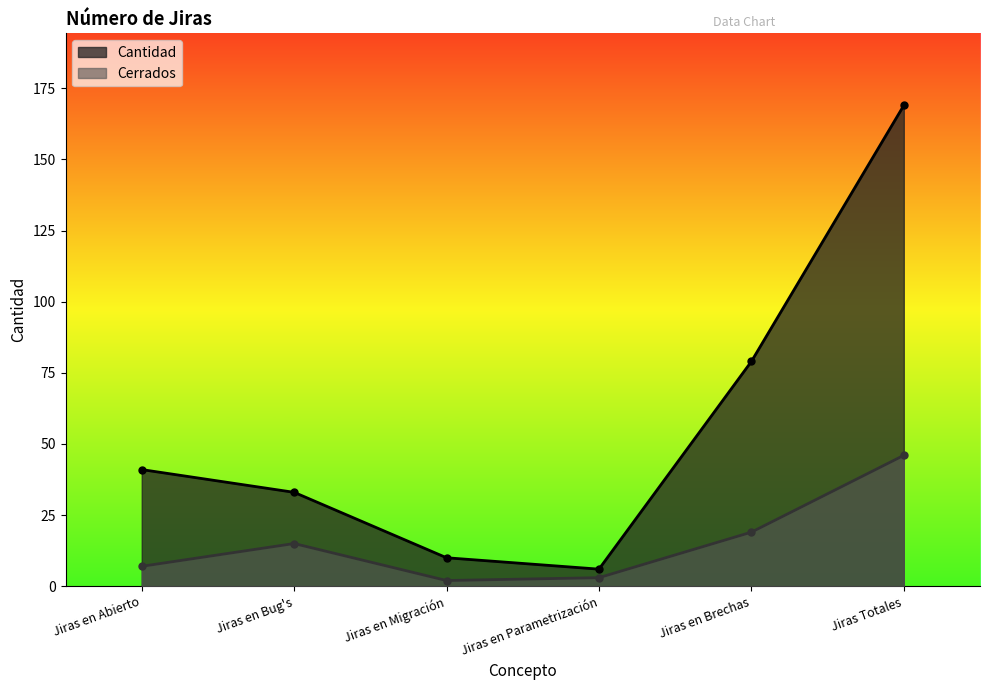

Which has a higher value, Jiras en Brechas or Jiras en Migración?

Jiras en Brechas